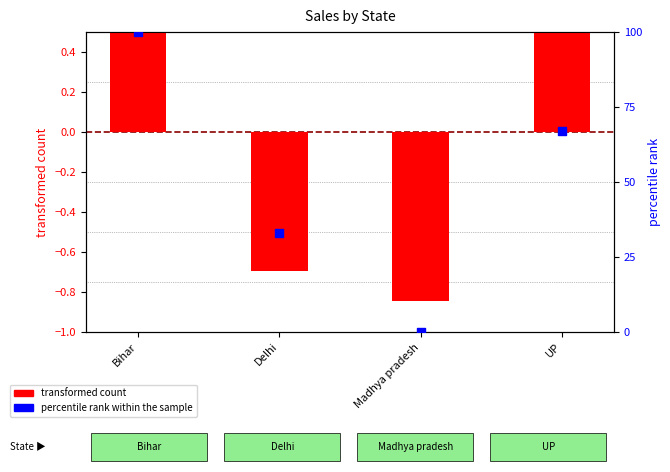

At how many categories does at least one series exceed 46?

2